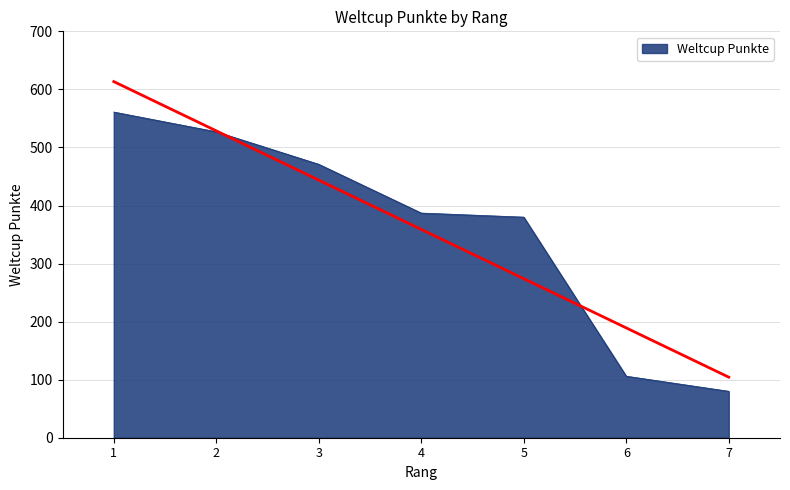

The chart shows a value of 527 at 2. True or false?

True